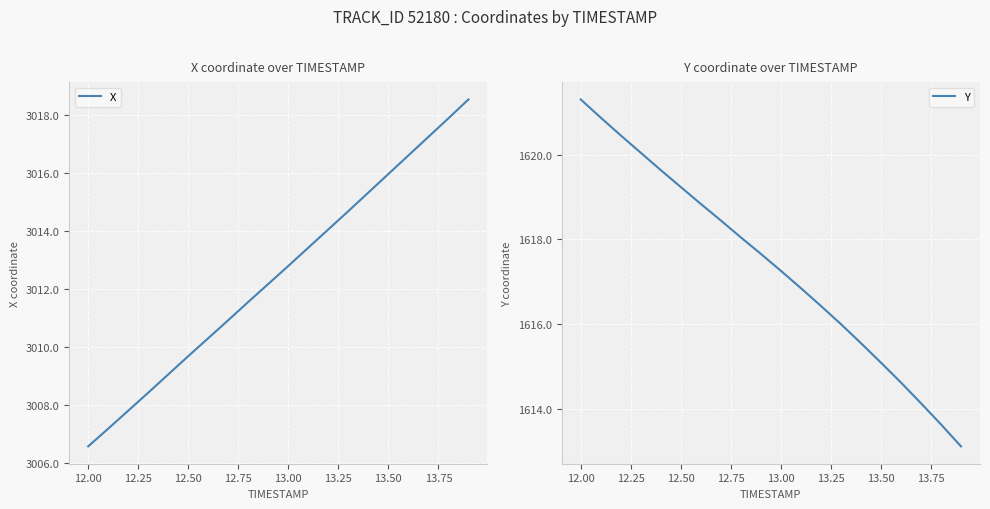

At which label does Y first exceed 1617?

12.00